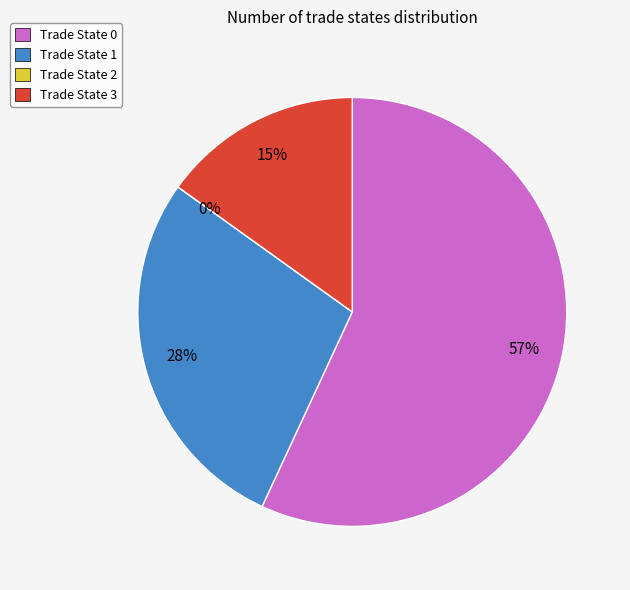

Which slice is the largest?

Trade State 0